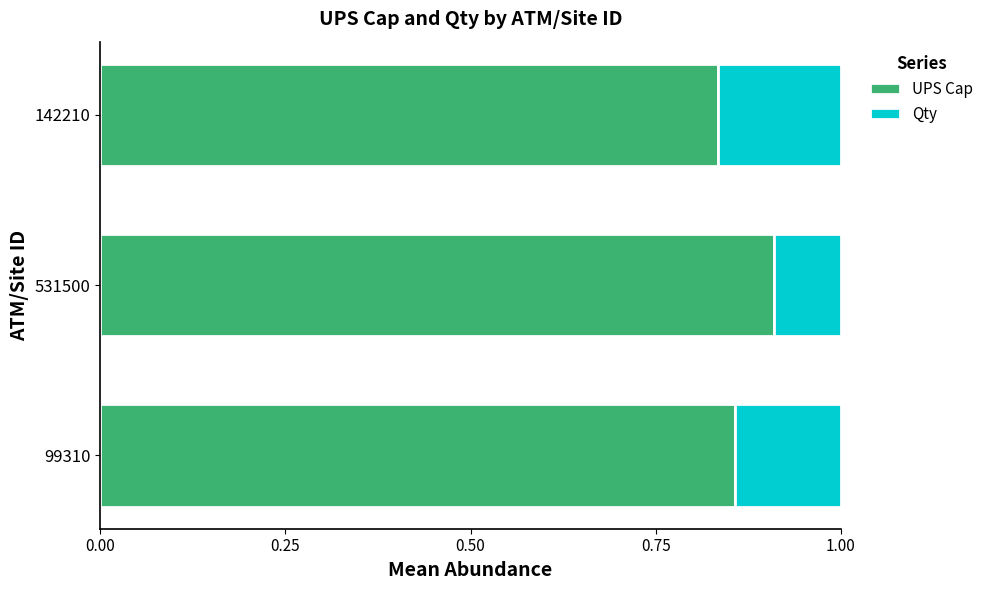

Which category has the lowest value in the UPS Cap series?

142210